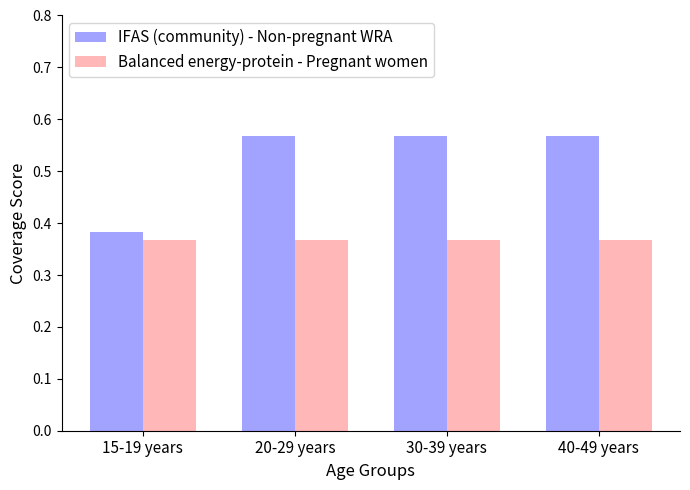

What is the difference between the maximum and minimum values in the IFAS (community) - Non-pregnant WRA series?

0.2